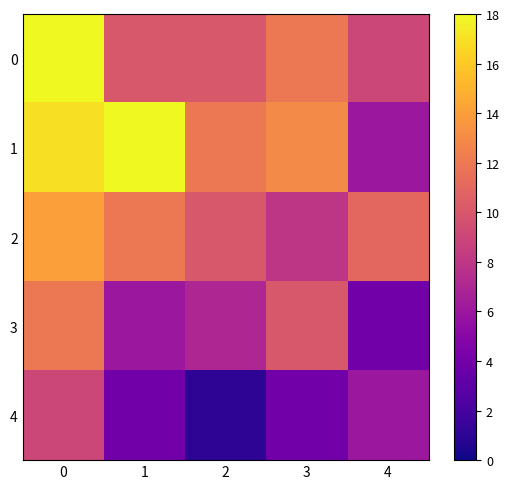

Rank the series at 4 from highest to lowest value.

2, 0, 1, 4, 3